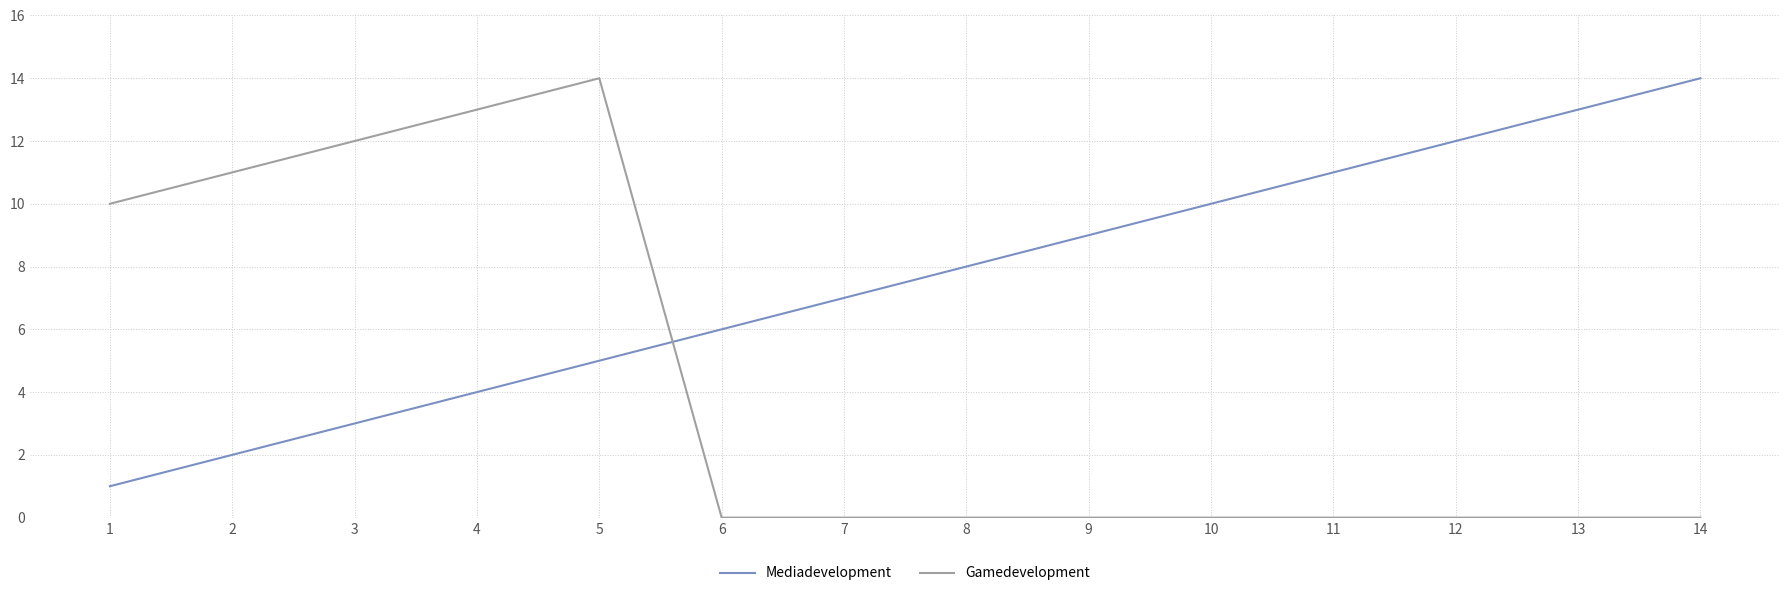

At 13, list the series in order from smallest to largest.

Gamedevelopment, Mediadevelopment